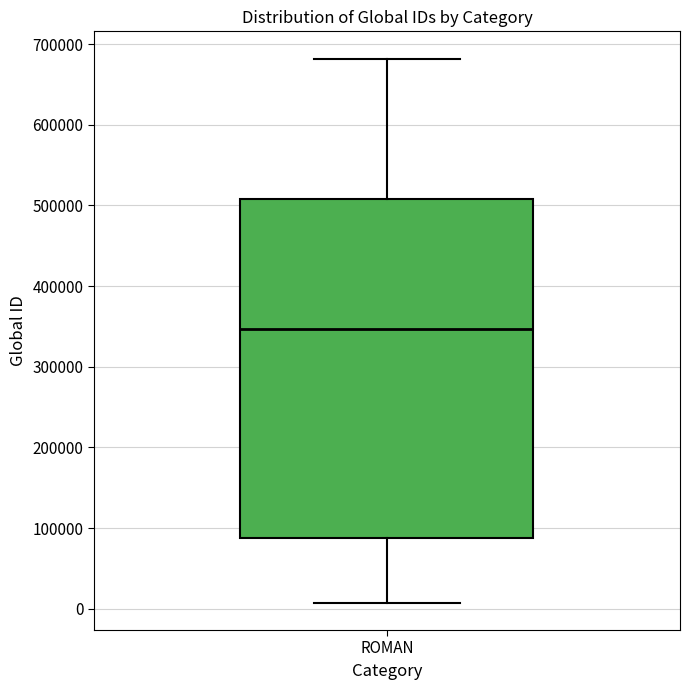

Transcribe this box plot: give where the median line is, the range the box spans, and where the two whiskers end, as read against the y-axis. The values are not printed on the chart, so give them approximately, as read against the axis.

median 350000, box 90000 to 510000, whiskers 10000 to 680000